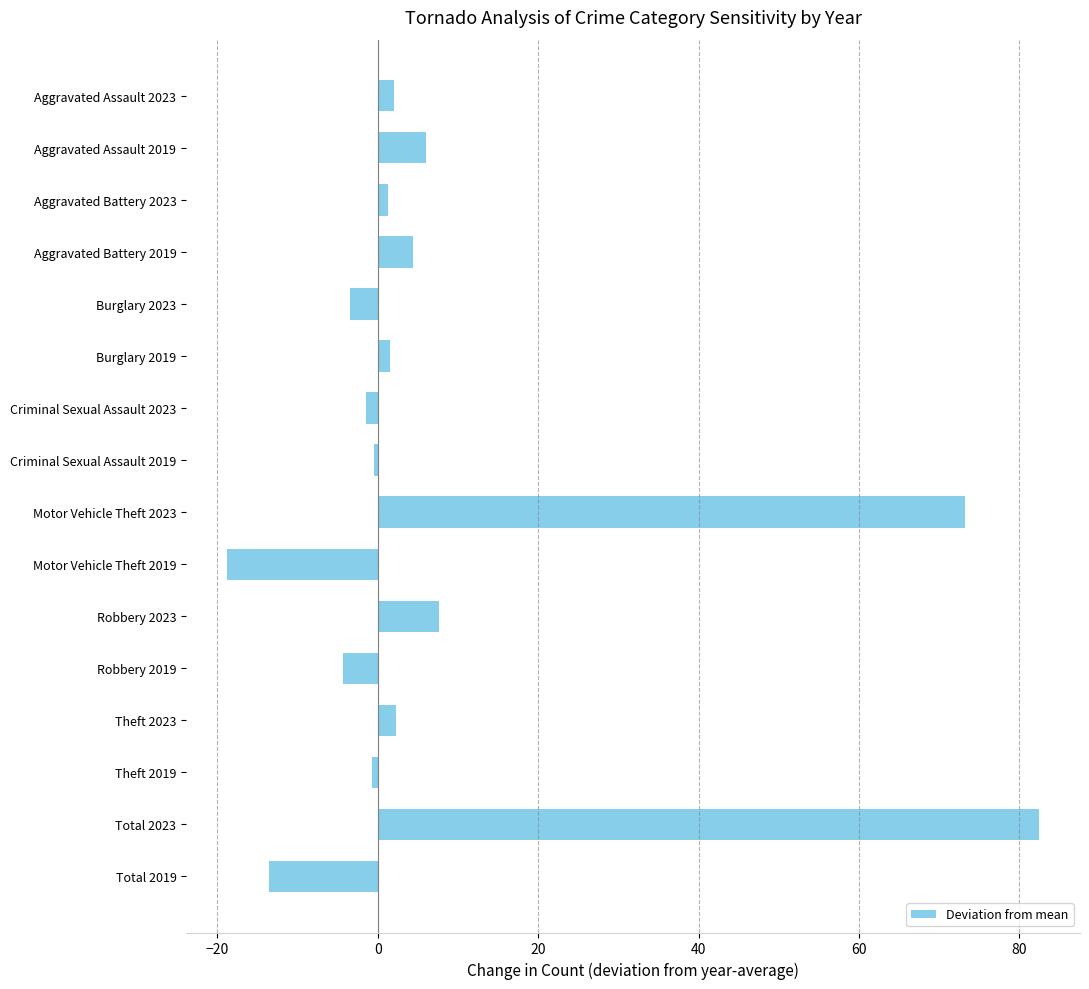

True or false: the data shows -13.5 at Total 2019.

True